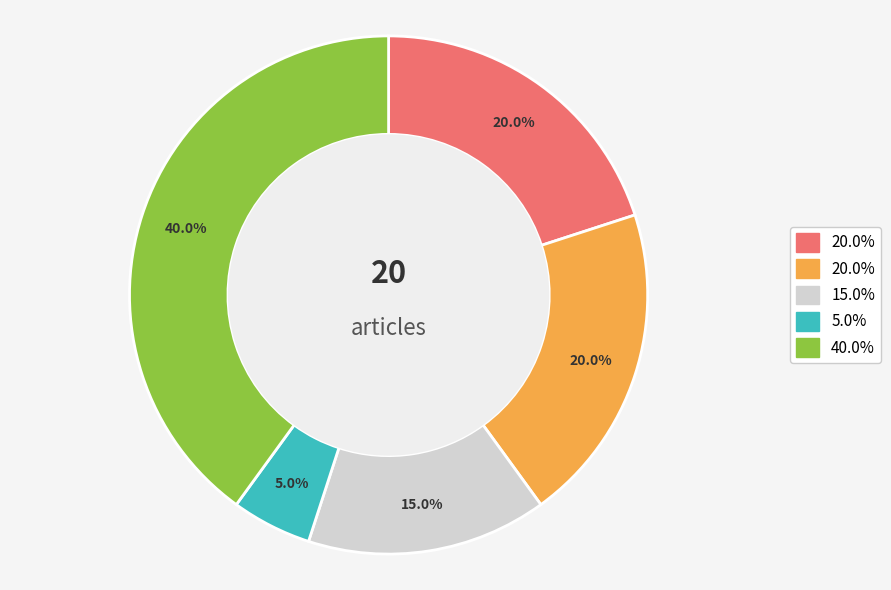

Is there any slice that represents more than half of the pie?

No